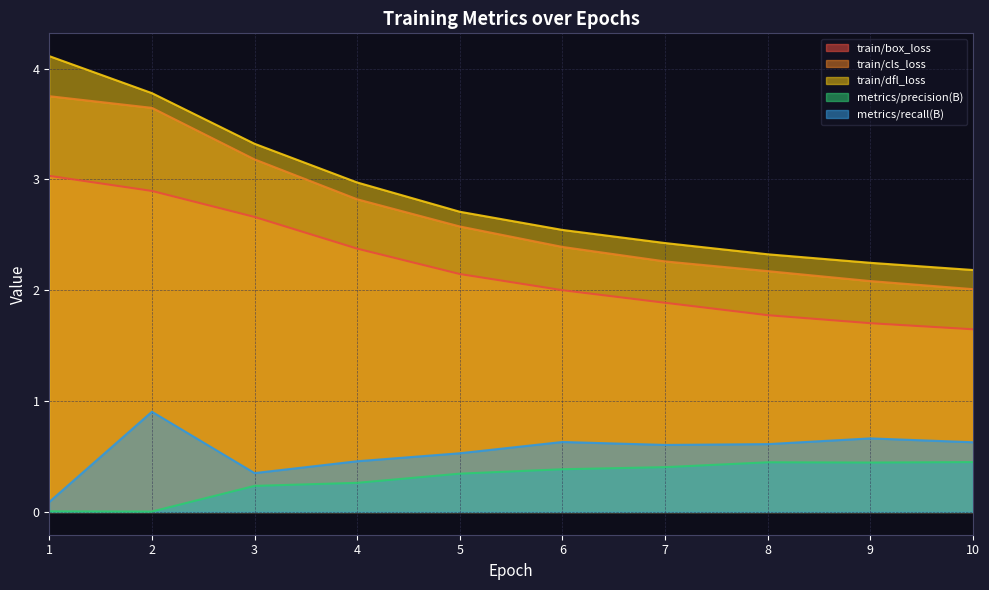

At which label does train/cls_loss reach its peak?

1